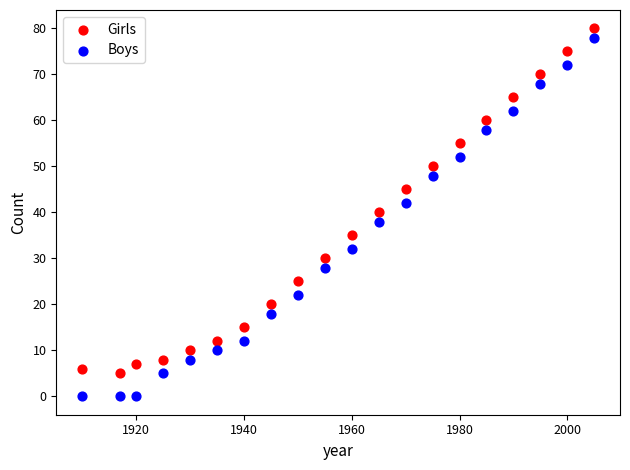

What are all the series names shown in the legend?

Girls, Boys